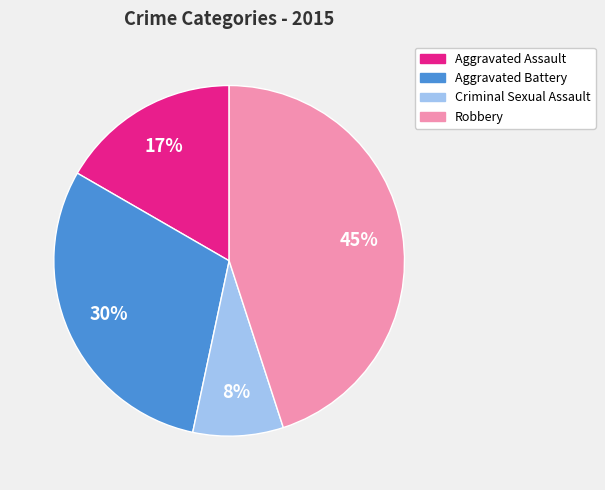

To the nearest percent, what is the average slice percentage?

25%